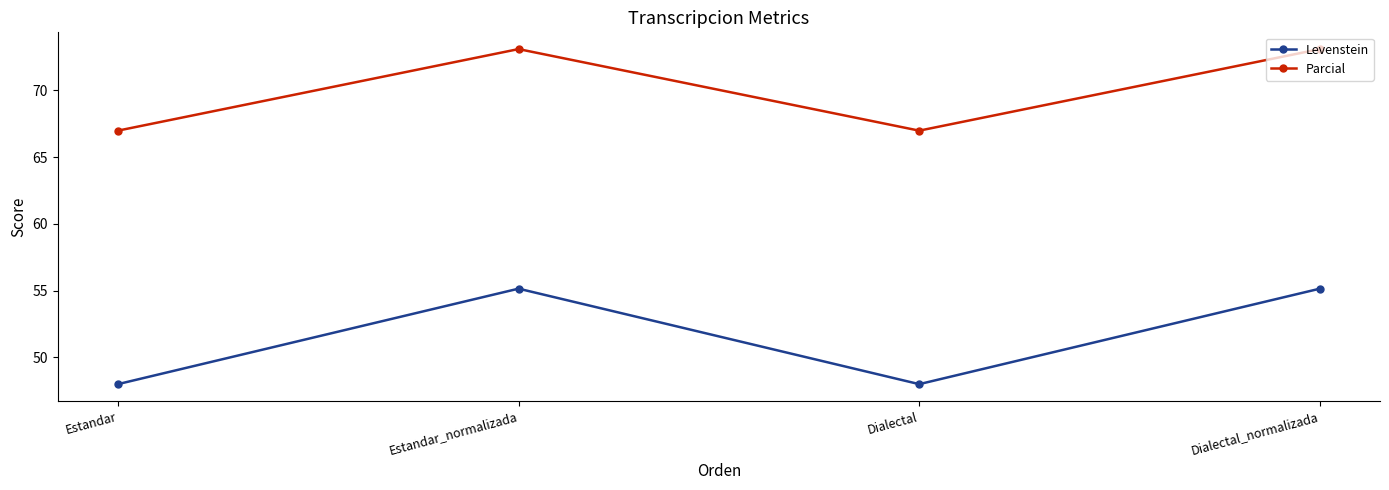

What is the spread (max minus min) of values at Dialectal_normalizada?

17.9